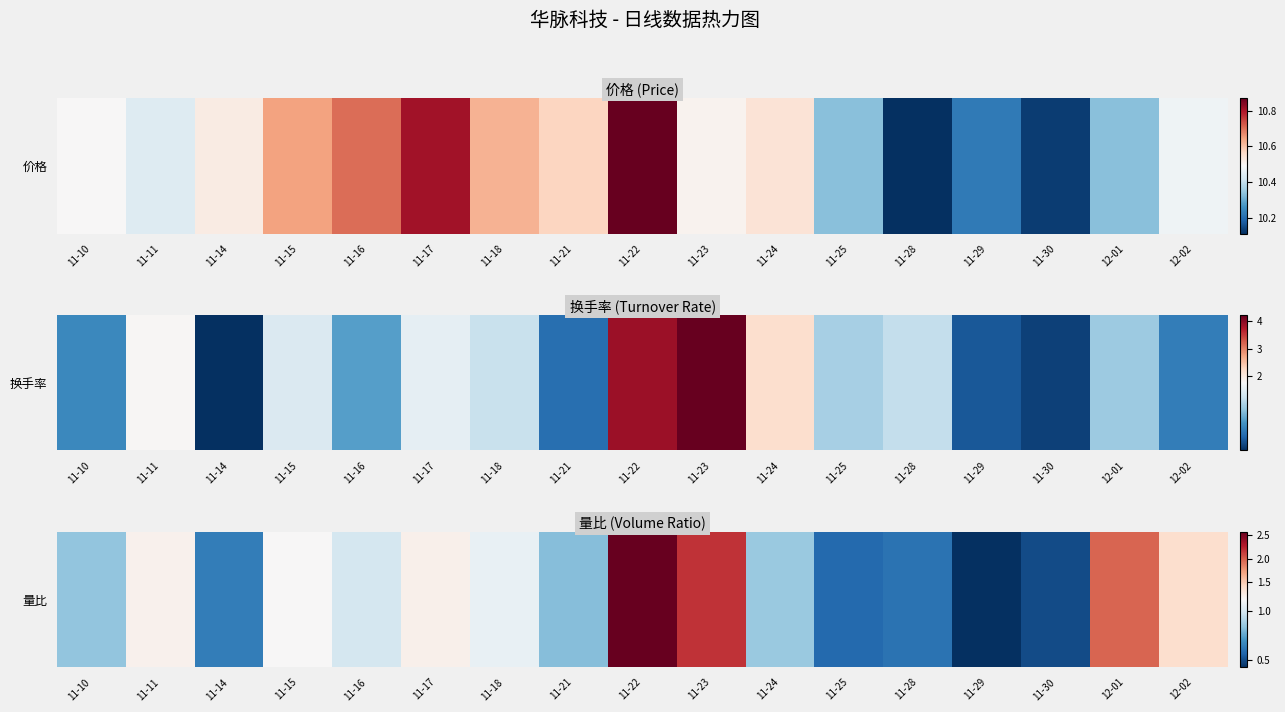

What is the difference between the maximum and second lowest values?

2.1